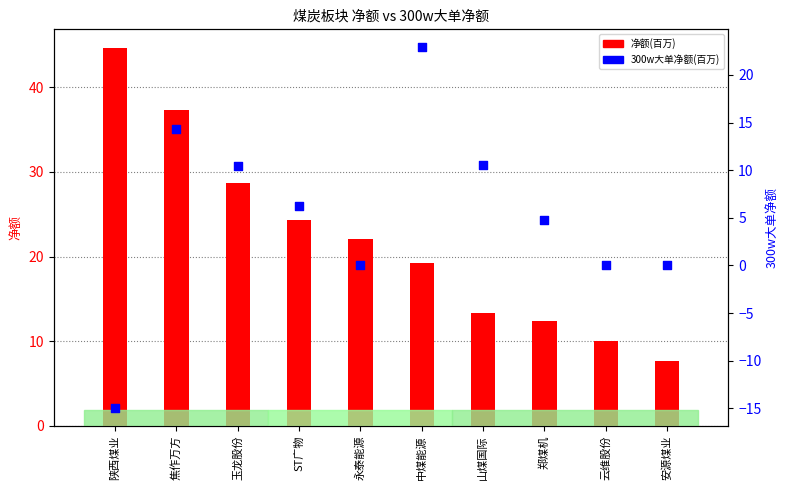

Which series has the widest spread of Y values?

300w大单净额(百万)